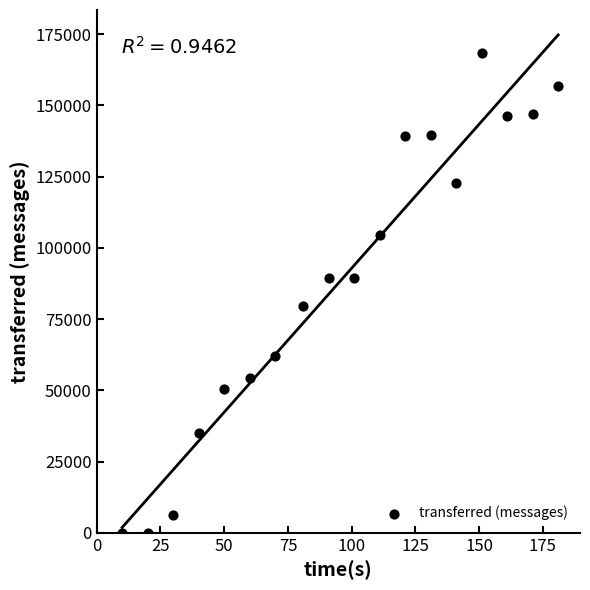

What is the range of Y values (max minus min)?

168520